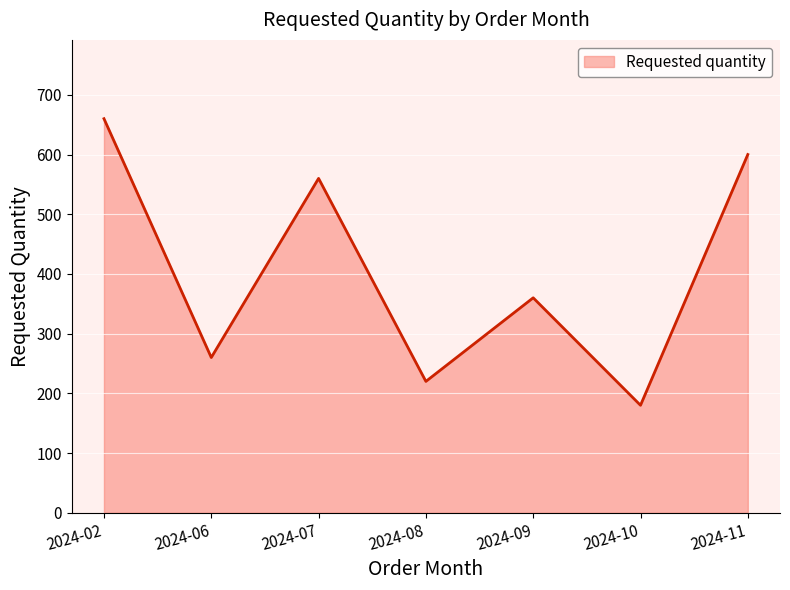

At which category does the data reach its first local valley?

2024-06